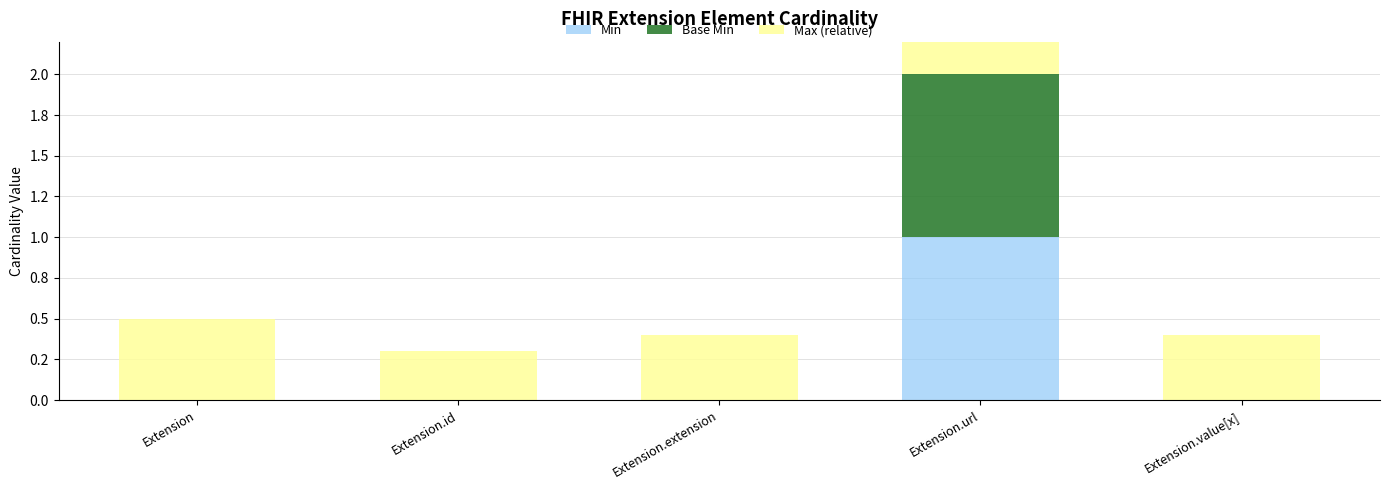

At how many categories does at least one series exceed 0?

5